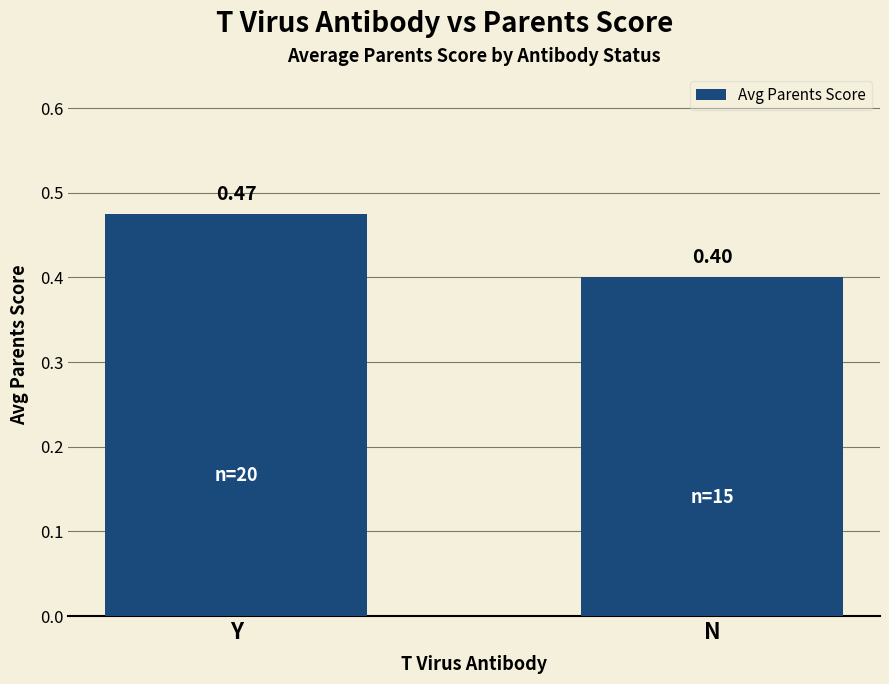

Rank the categories by value from highest to lowest.

Y, N